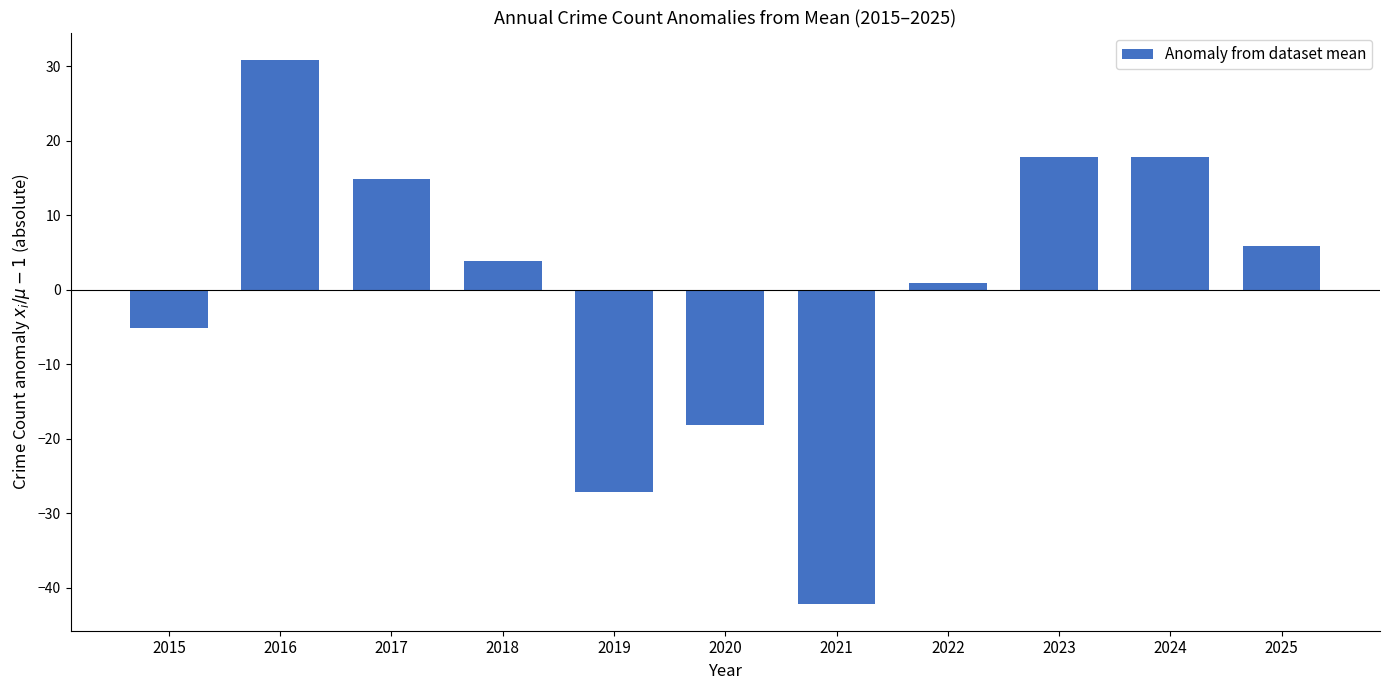

The value at 2025 is 5.9. True or false?

True